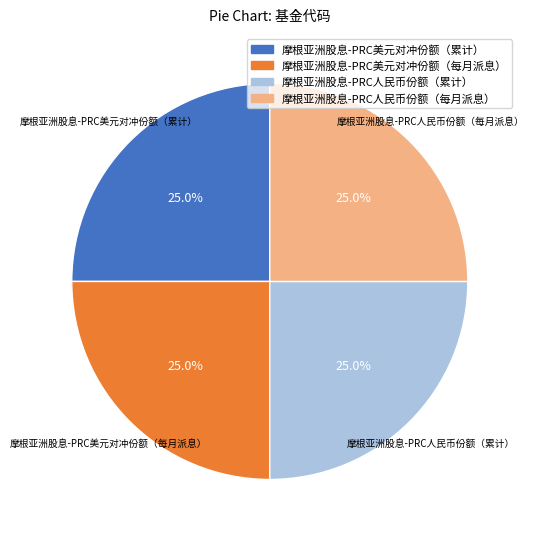

How many segments does this pie chart have?

4